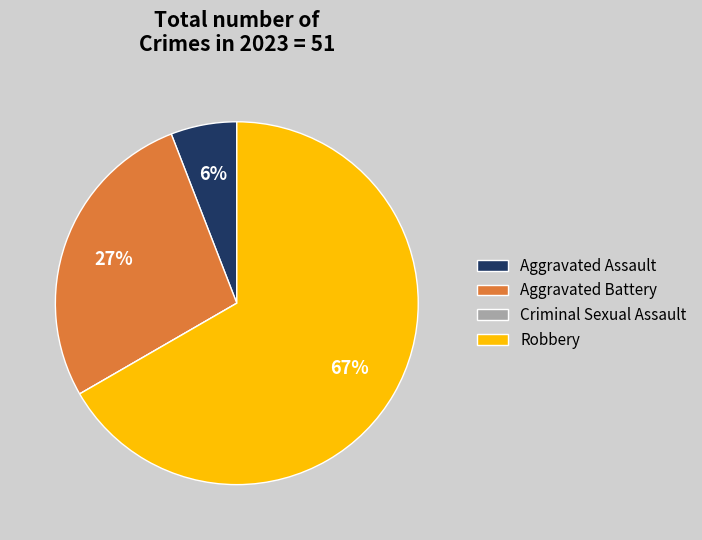

To the nearest percent, what is the average slice percentage?

25%